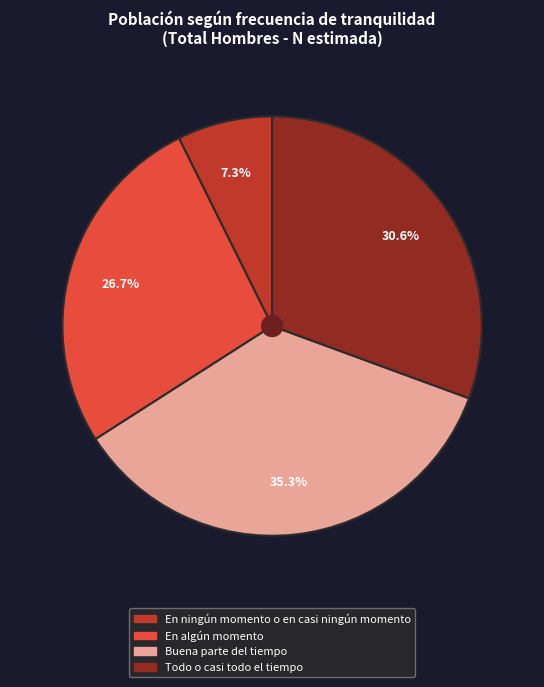

To the nearest percent, what is the difference between the Todo o casi todo el tiempo and En algún momento slice percentages?

4%